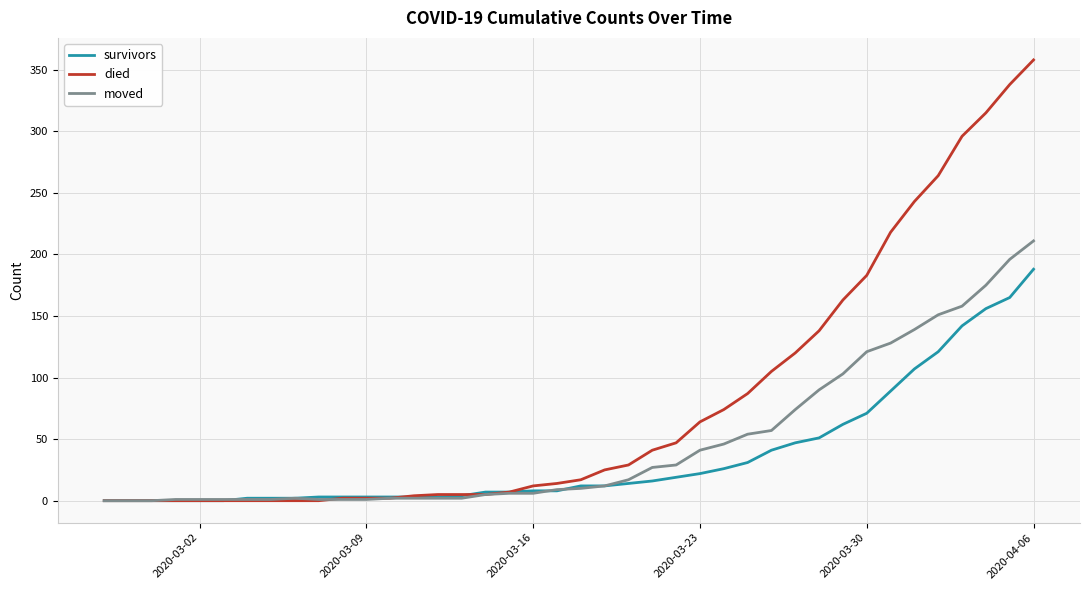

Which series has the largest range (max minus min)?

died